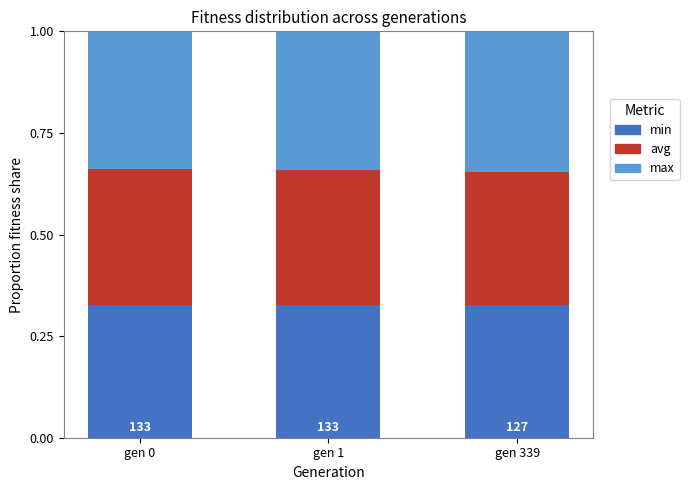

What is the total value across all series at gen 1?

1.0